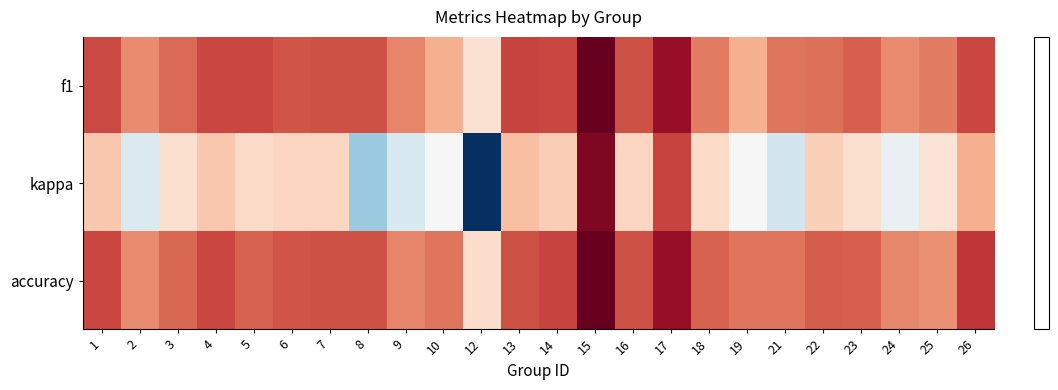

Between 9 and 18, which series saw the biggest shift?

kappa